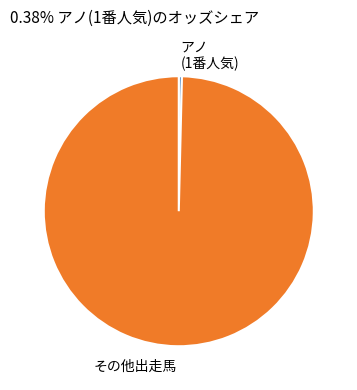

Is その他出走馬 the majority of the pie?

Yes